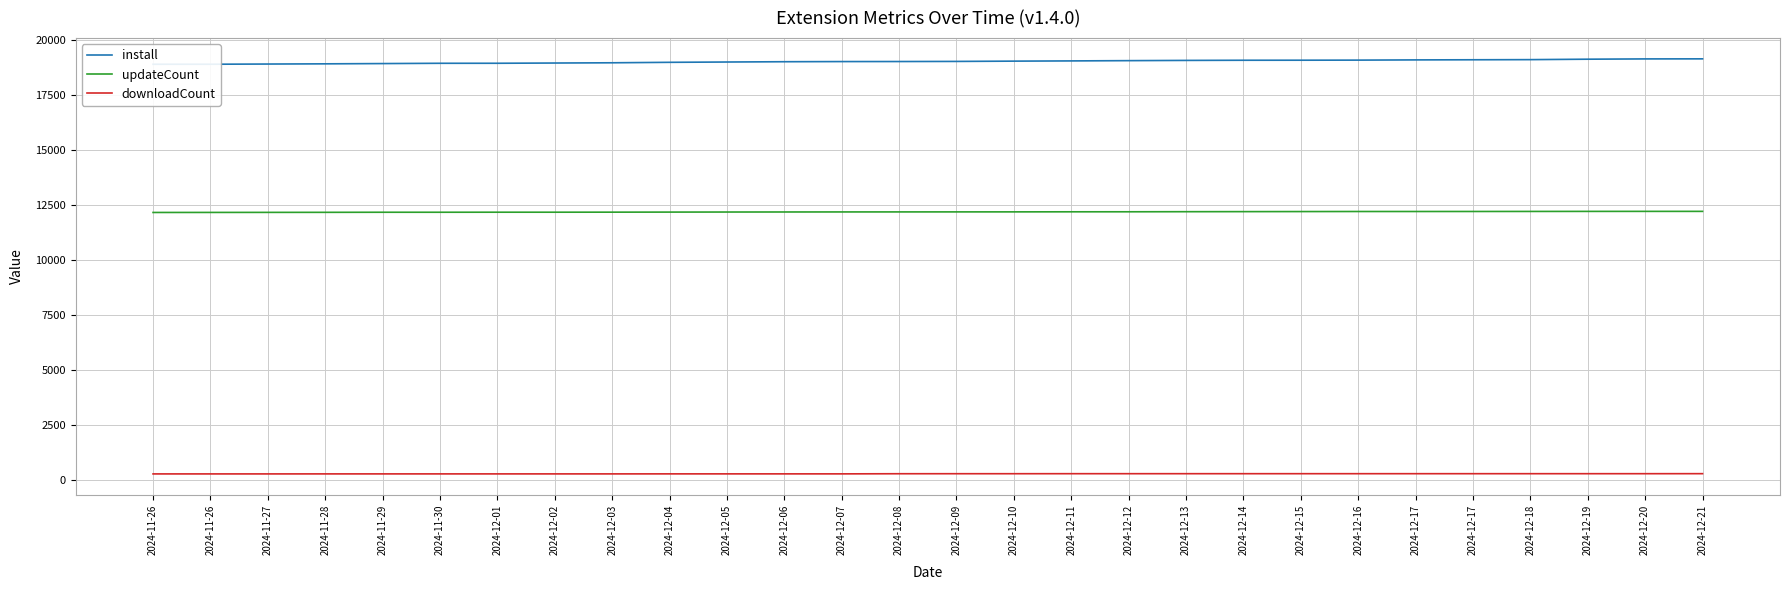

Where does the updateCount series first go above 12195?

2024-12-10